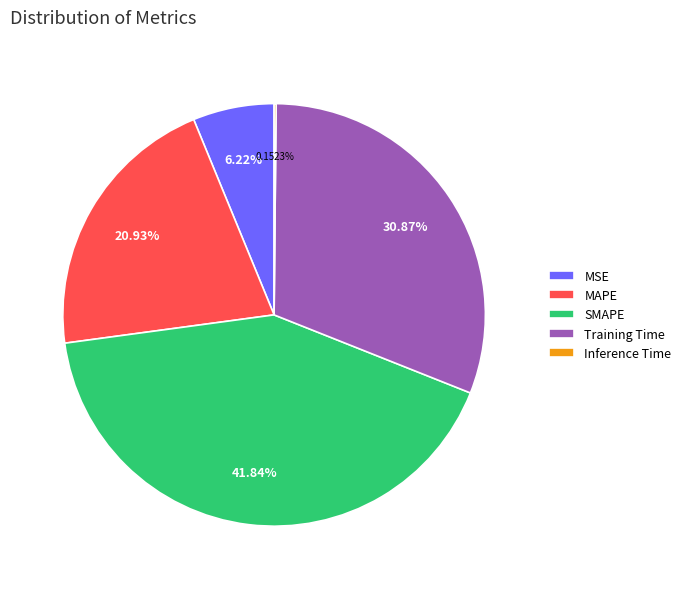

To the nearest percent, what is the combined percentage of Training Time and MAPE?

52%